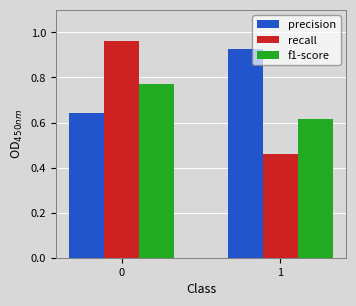

Rank the series by their maximum value, from highest to lowest.

recall, precision, f1-score